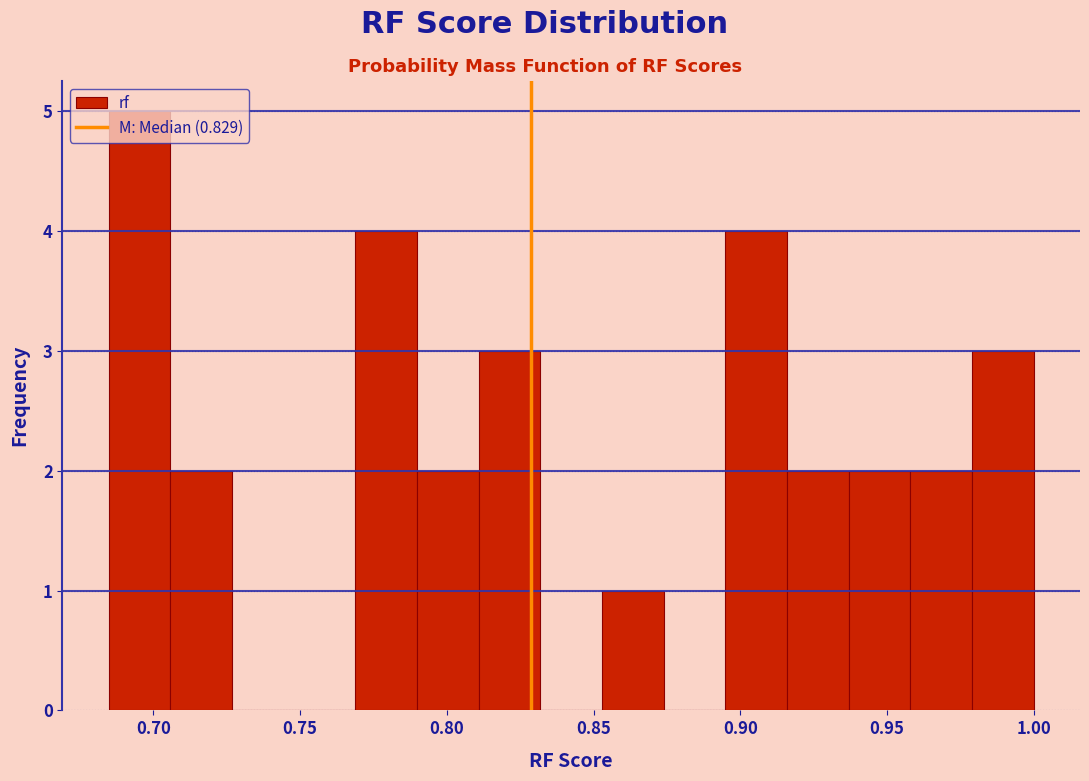

Reading left to right, list every bar in this chart as the range it spans on the x-axis followed by its height. Neither the bar edges nor the heights are printed on the chart, so give them approximately, as read against the axes.

0.685 to 0.705: 5
0.705 to 0.725: 2
0.725 to 0.750: 0
0.750 to 0.770: 0
0.770 to 0.790: 4
0.790 to 0.810: 2
0.810 to 0.830: 3
0.830 to 0.855: 0
0.855 to 0.875: 1
0.875 to 0.895: 0
0.895 to 0.915: 4
0.915 to 0.935: 2
0.935 to 0.960: 2
0.960 to 0.980: 2
0.980 to 1.000: 3